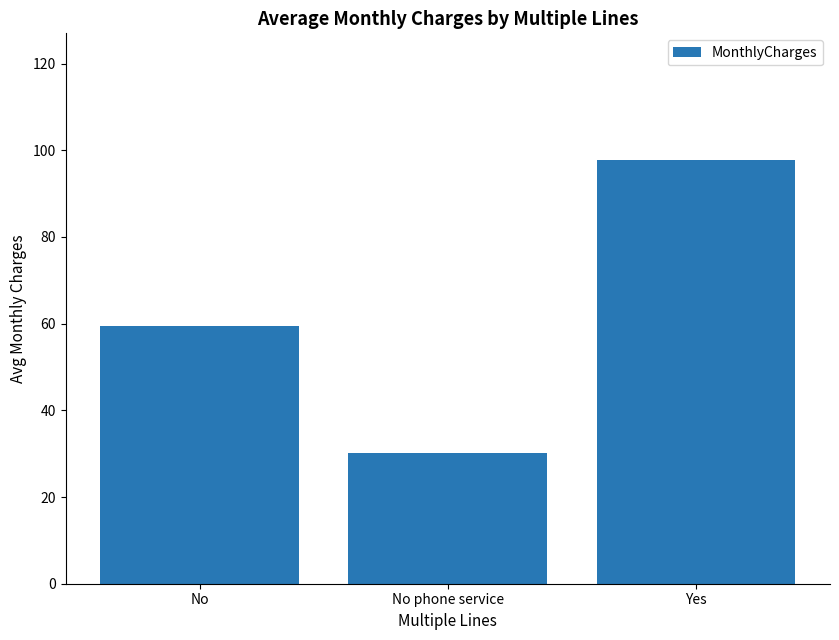

At which label does the data first exceed 59?

No